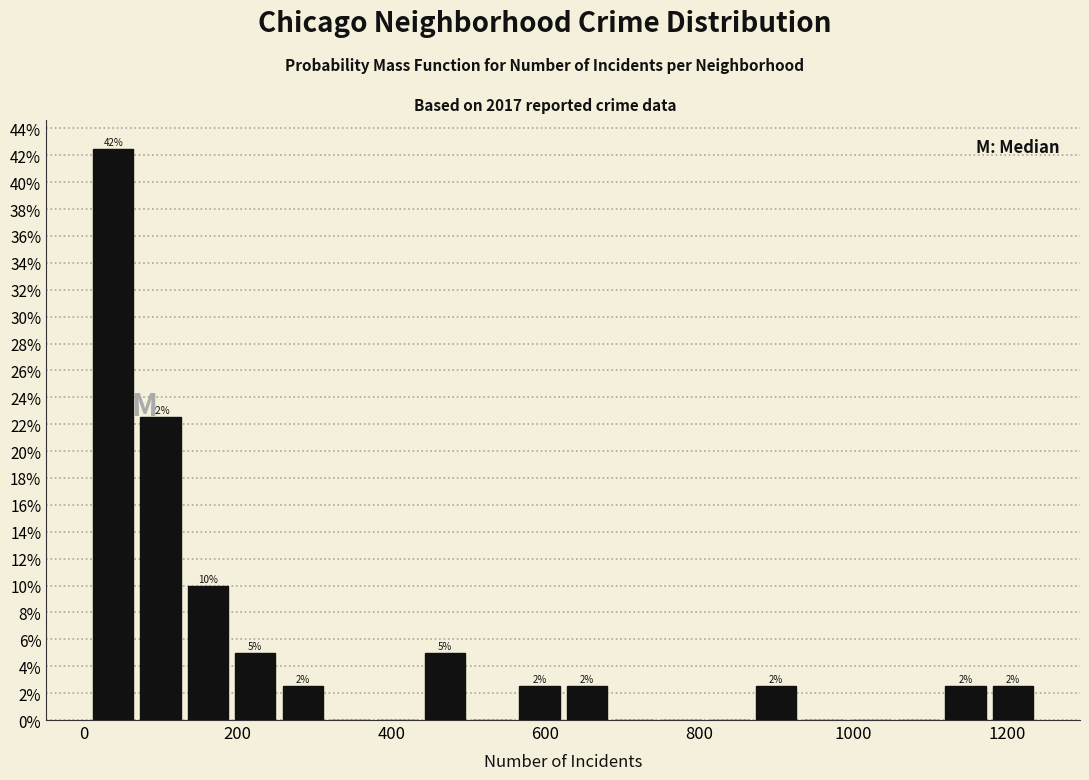

Around what value on the x-axis is the tallest bar? Give the approximate position of its centre, as read against the axis.

40